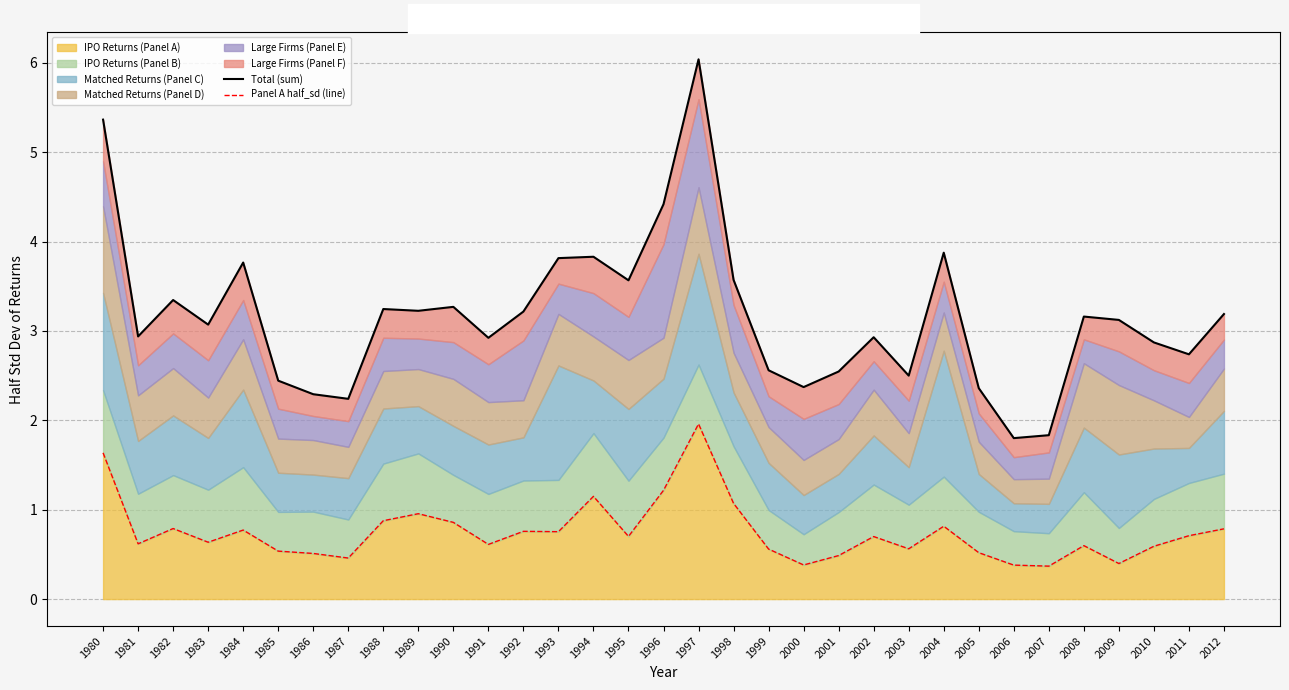

The value of IPO Returns (Panel A) at 1995 is 0.4. True or false?

False